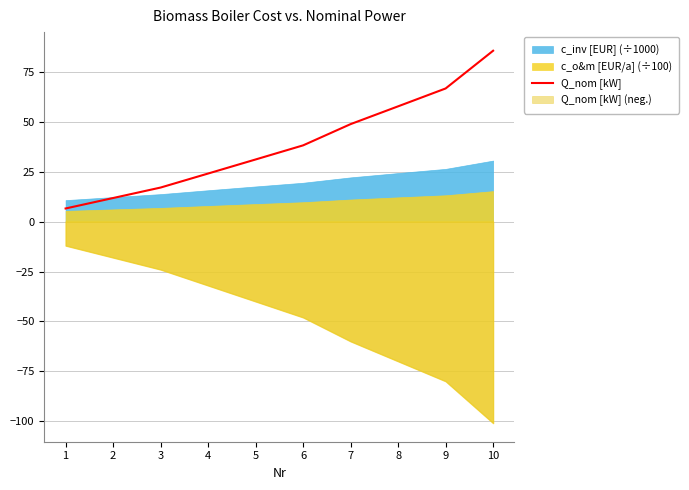

What is the difference between the maximum and minimum values?

79.1